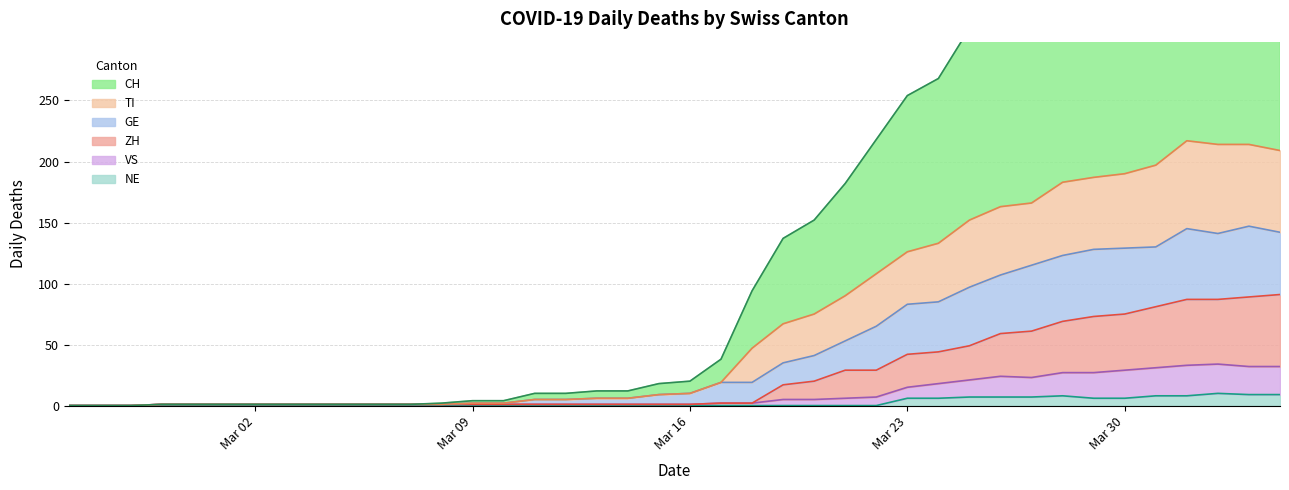

True or false: CH and ZH intersect in this chart.

False